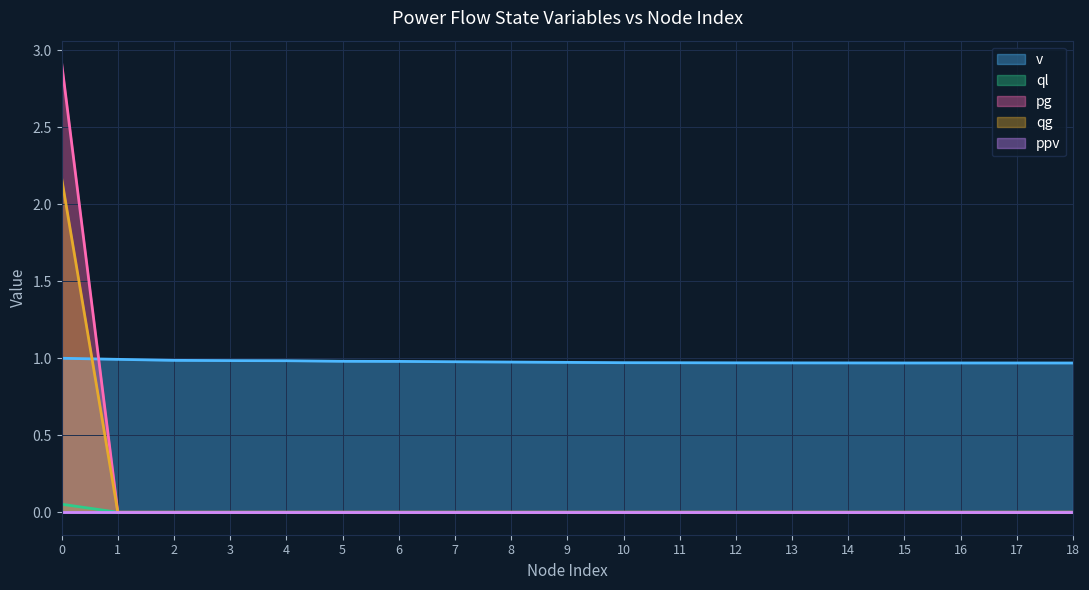

What is the maximum value for pg?

2.9